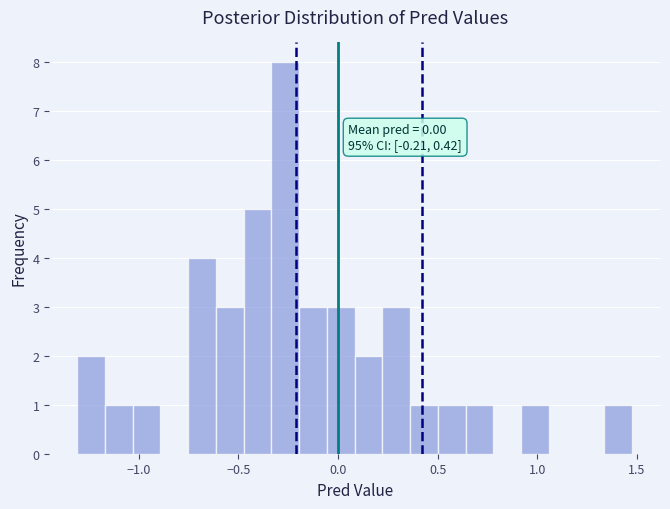

Read against the x-axis, roughly where is the centre of the tallest bar?

-0.25